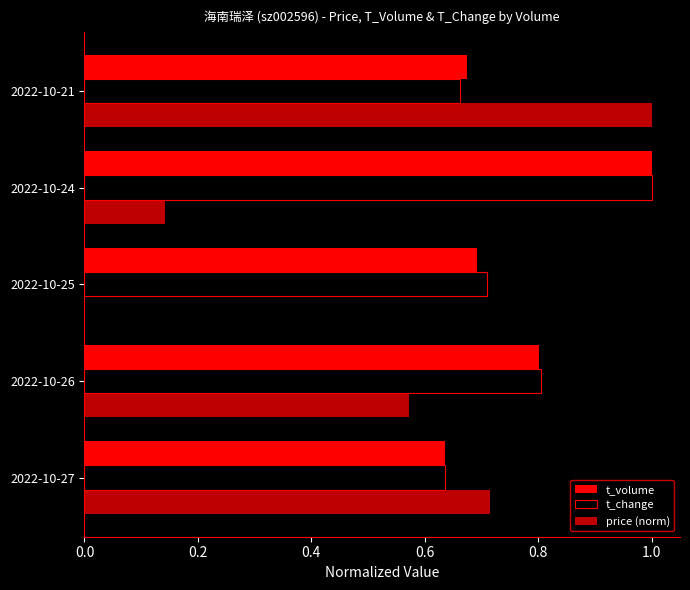

How many categories are shown in the chart?

5